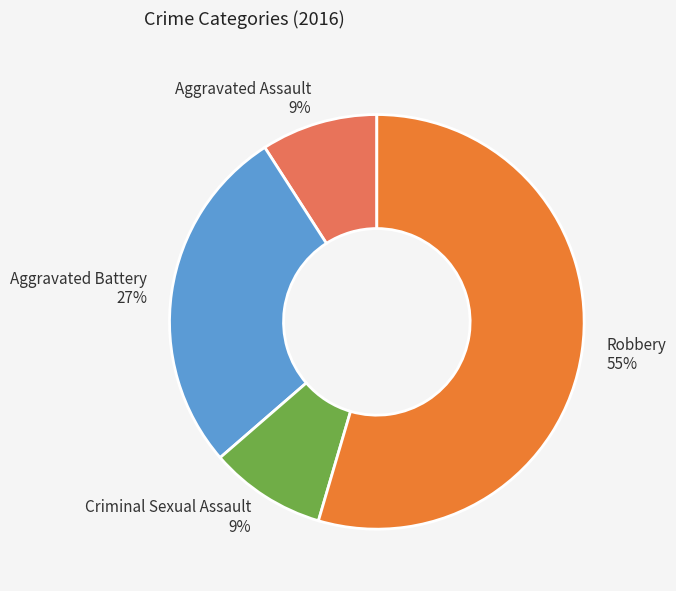

To the nearest percent, what percentage of the pie is Criminal Sexual Assault?

9%